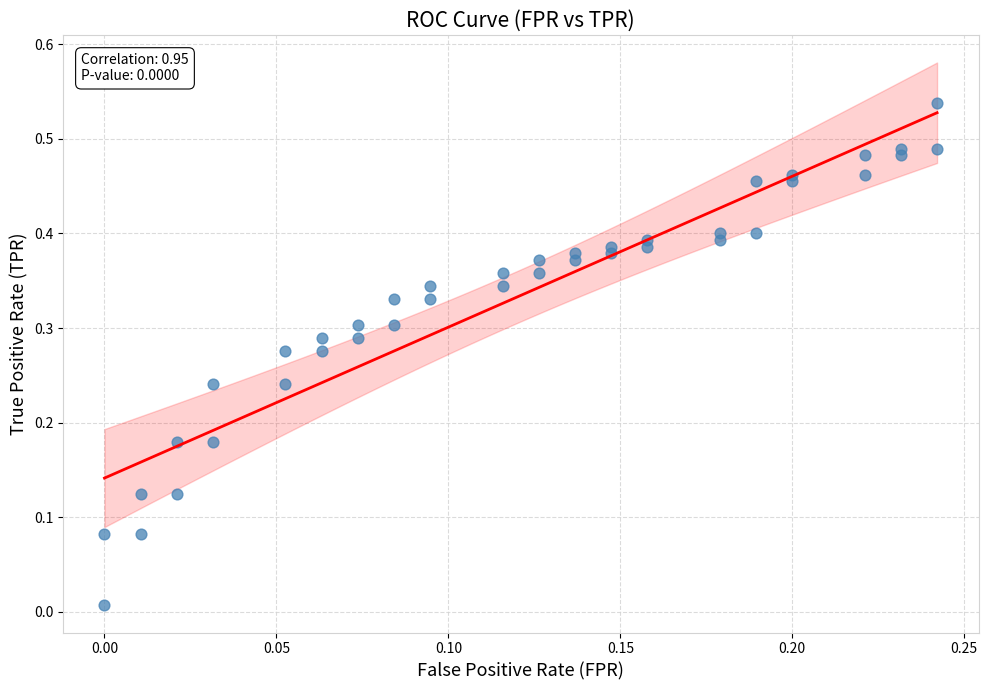

Count the number of points in this scatter plot.

40